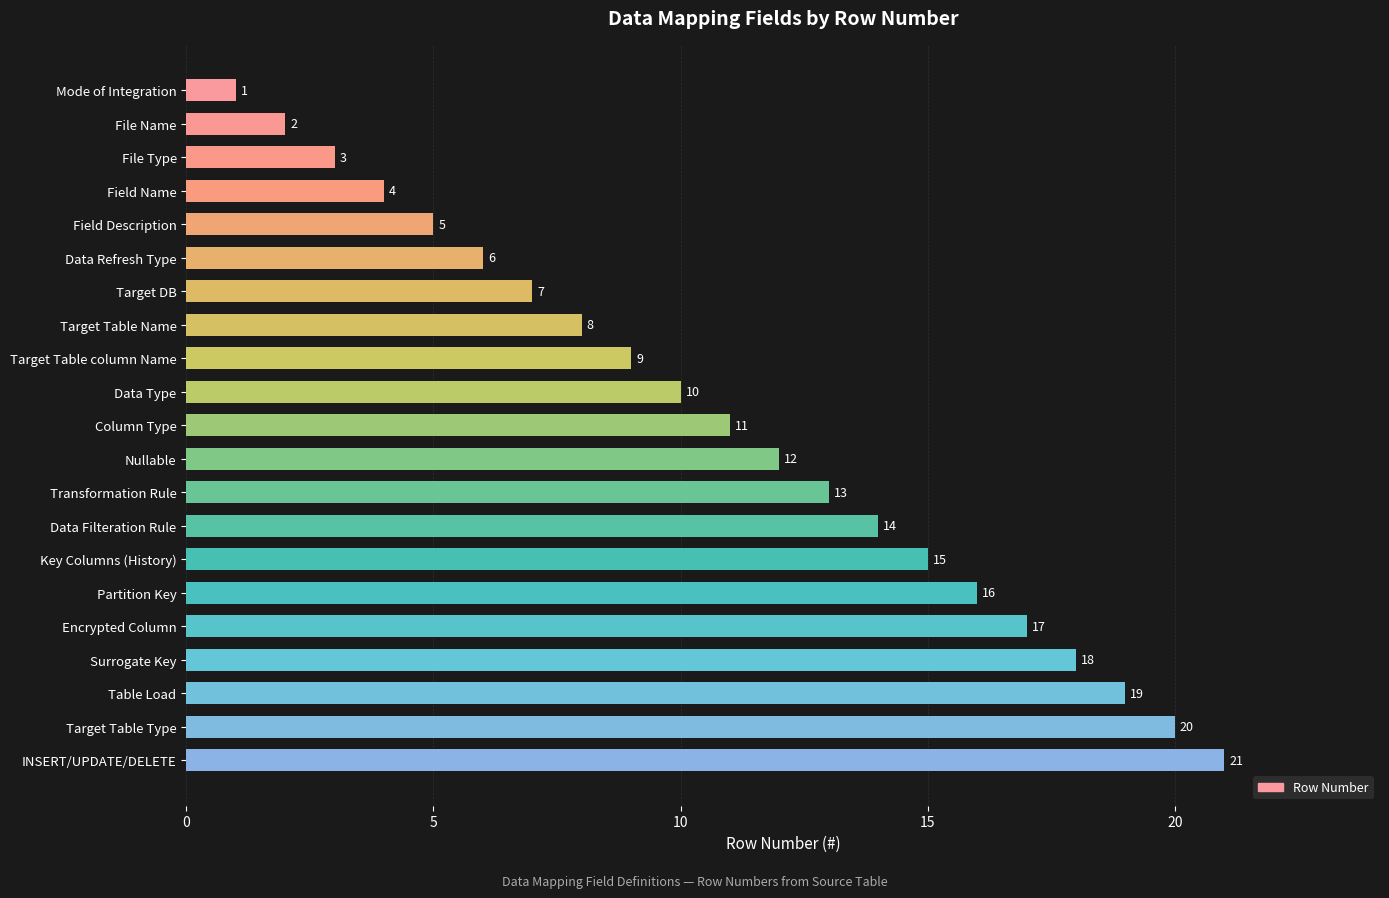

Which has a higher value, Field Name or Column Type?

Column Type